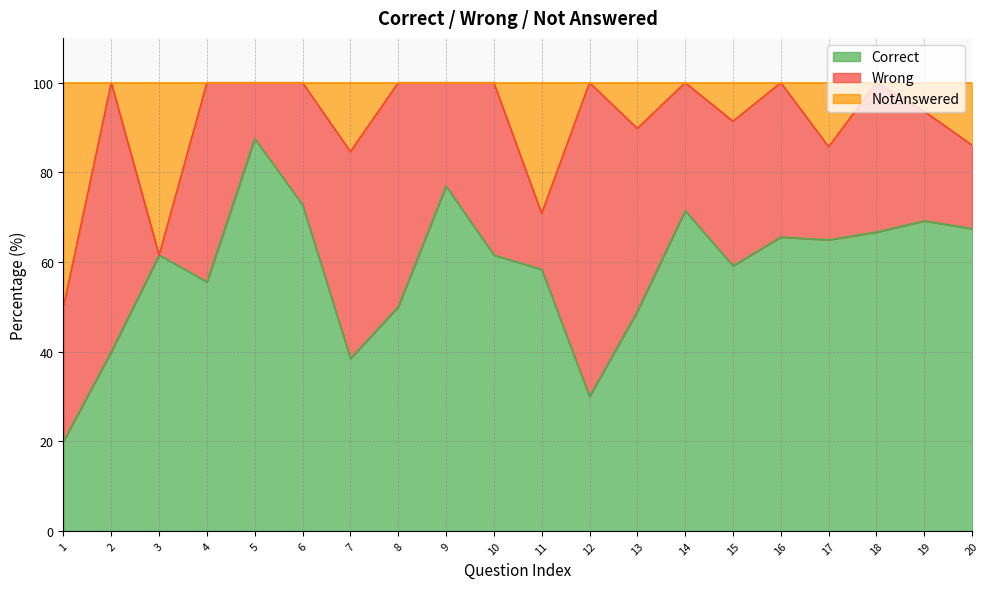

What is the difference between the Correct values at 6 and 13?

23.7